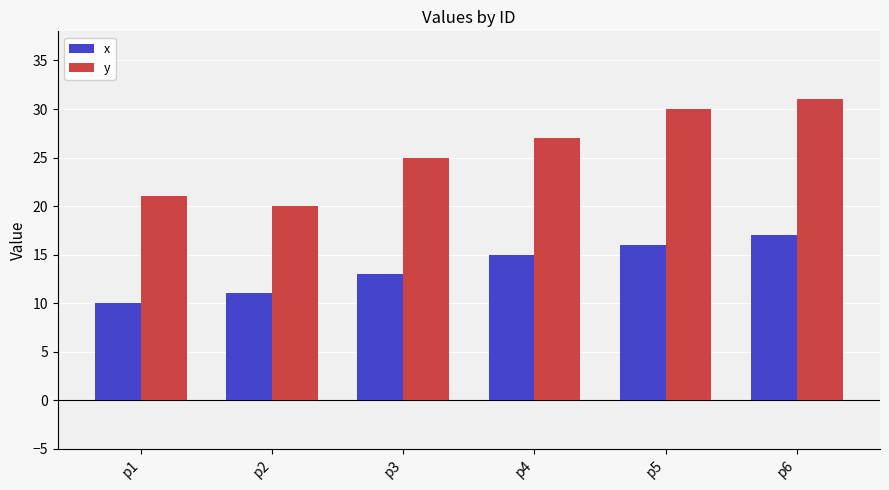

What is the difference between the highest and lowest values at p6?

14